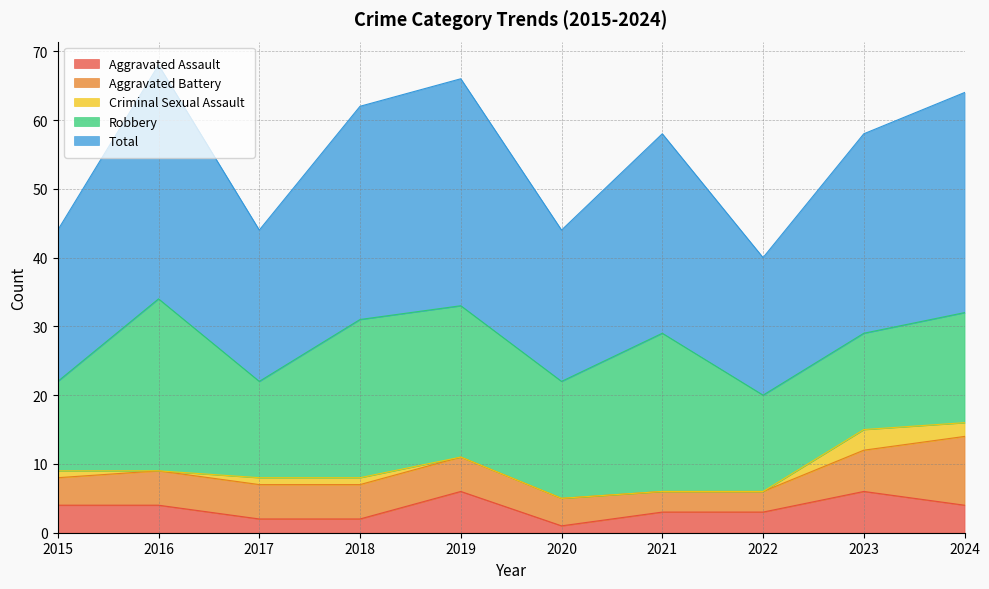

What is the difference between the maximum and second lowest values in the Robbery series?

11